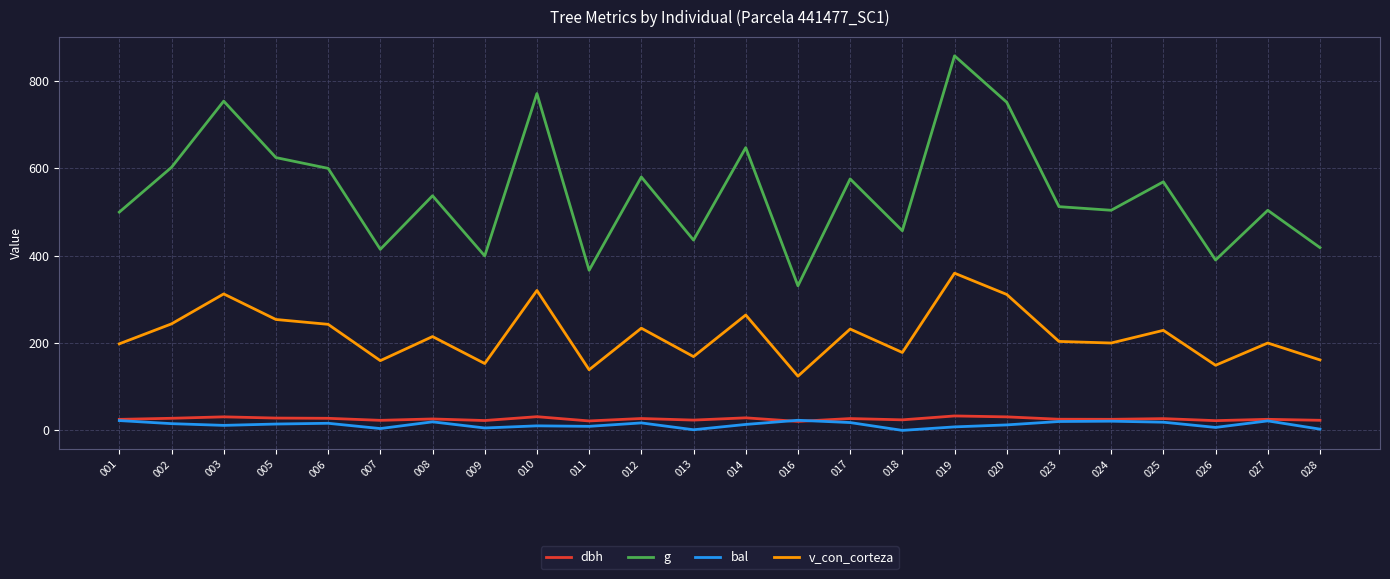

What is the difference between the g values at 020 and 001?

251.4